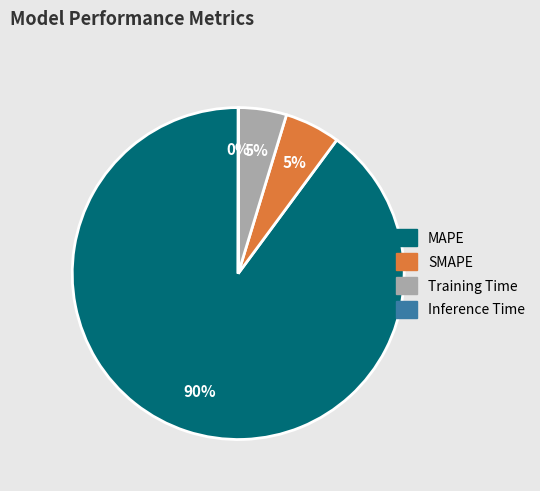

Between MAPE and SMAPE, which is larger?

MAPE